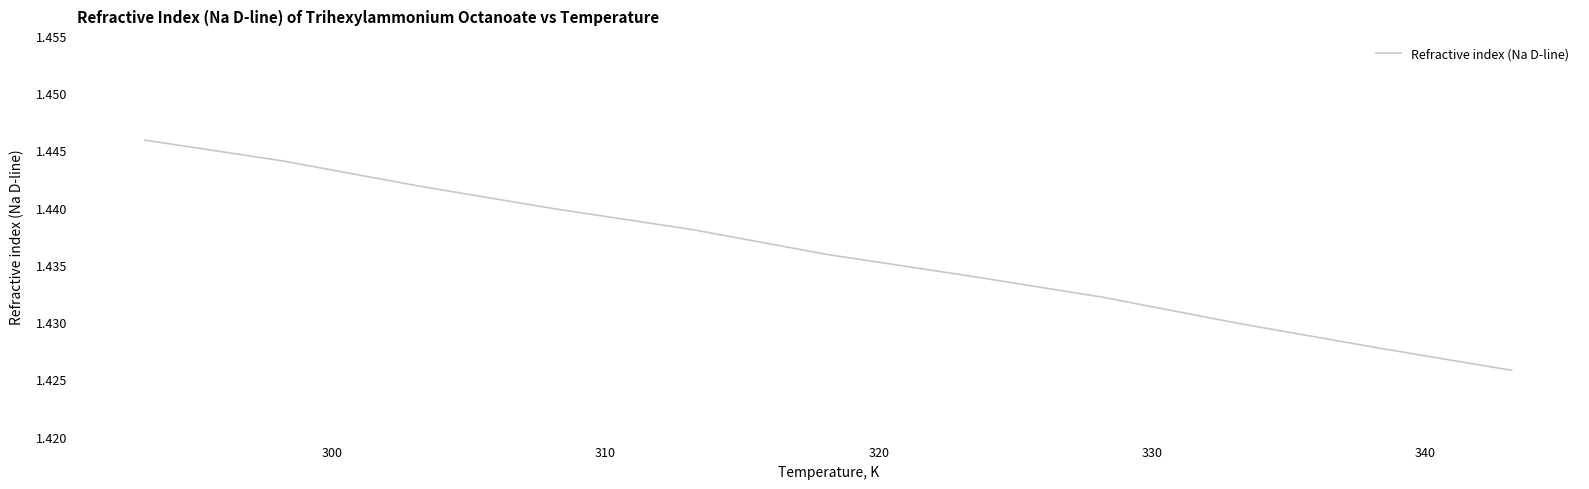

Does the chart have visible grid lines?

No